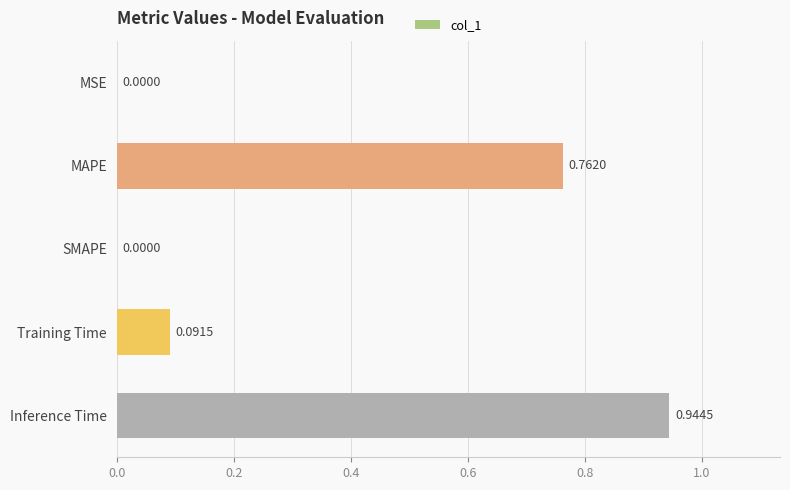

Which category has the highest value across all series?

Inference Time